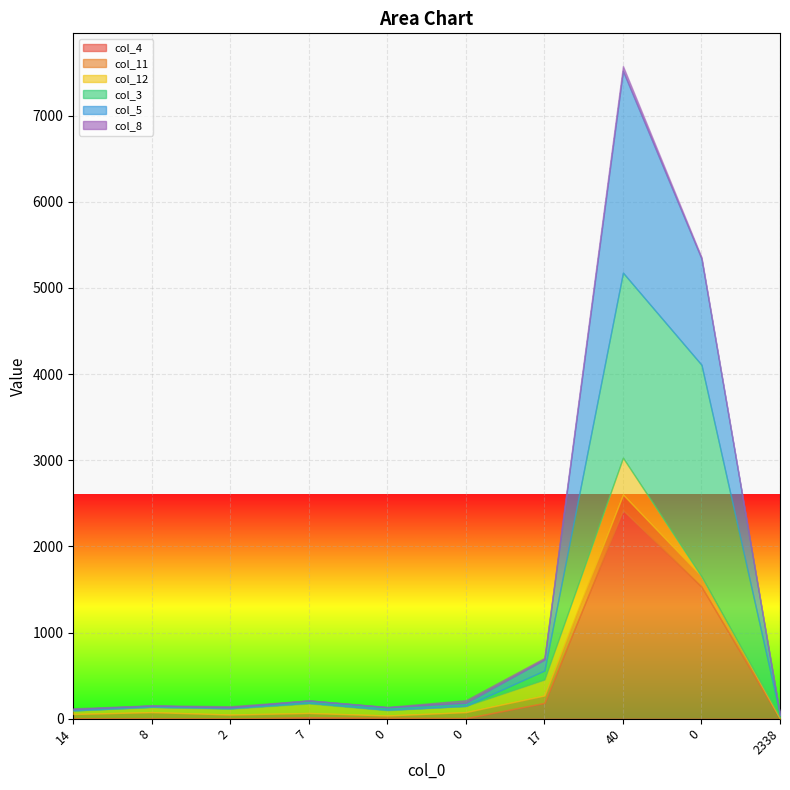

The value of col_5 at 0 is 29. True or false?

True